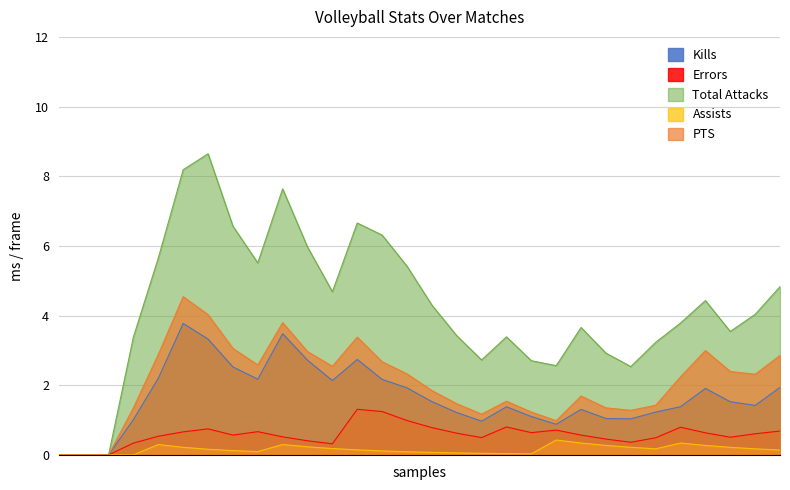

In Assists, how many points are lower than both neighbors (excluding endpoints)?

3